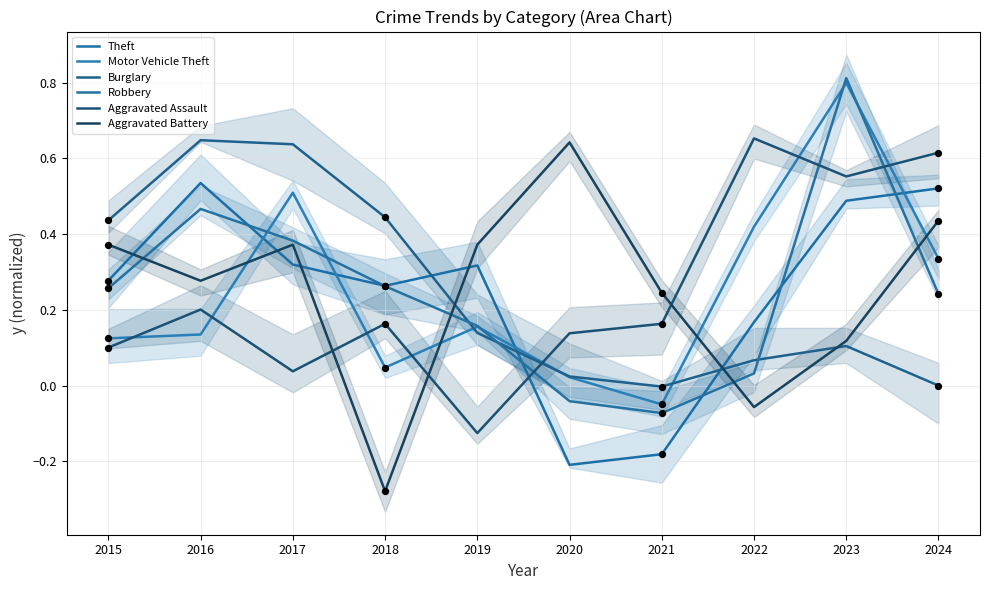

Which series contains the highest Y value?

Robbery